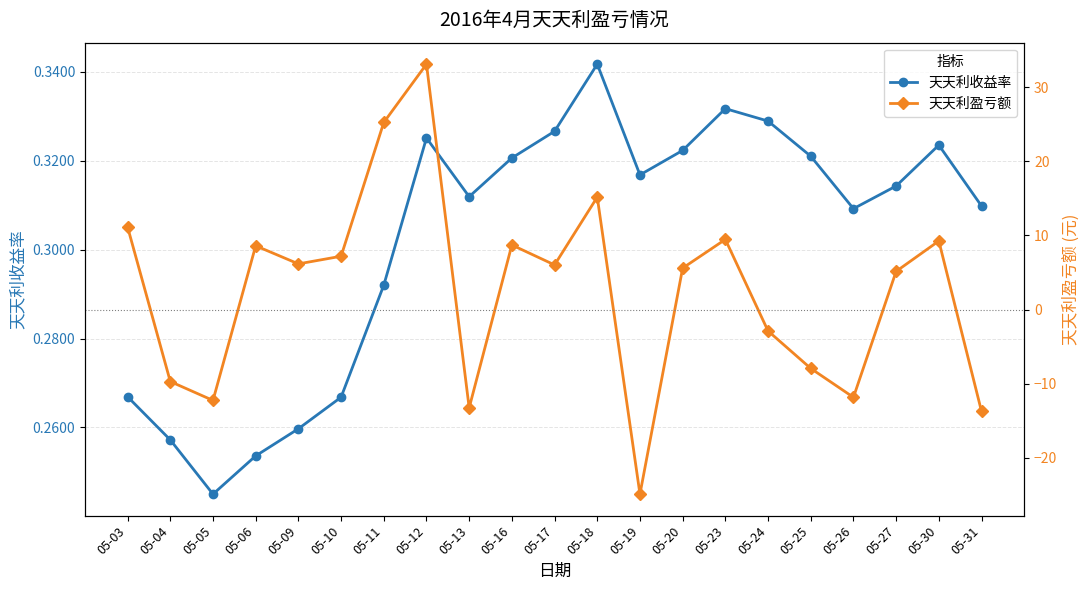

What is the difference between the maximum and minimum values in the 天天利盈亏额 series?

58.0